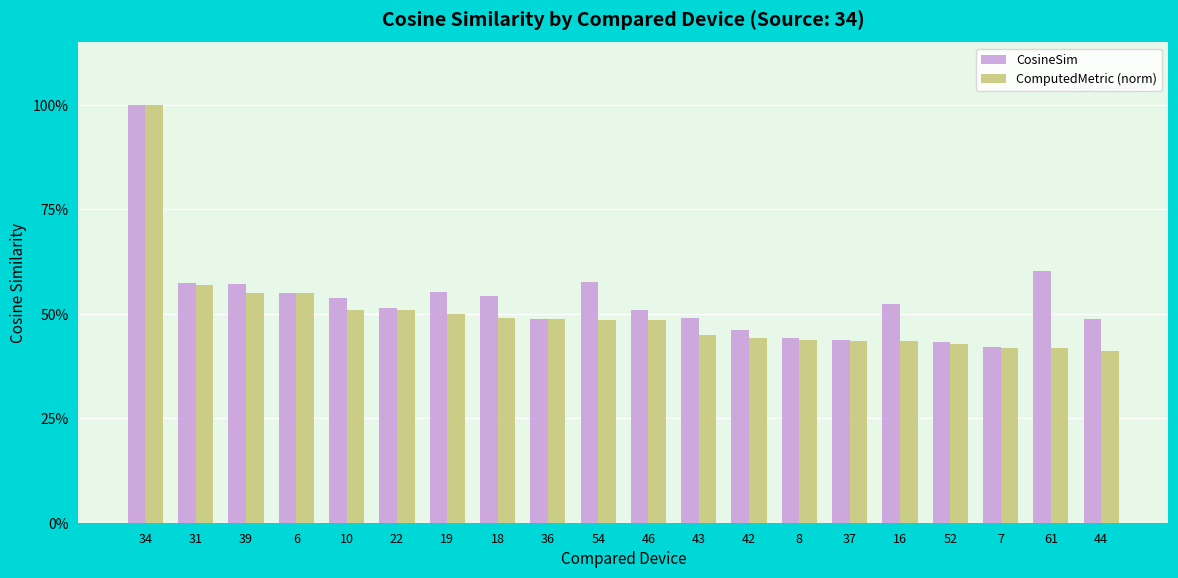

What are all the series names shown in the legend?

CosineSim, ComputedMetric (norm)